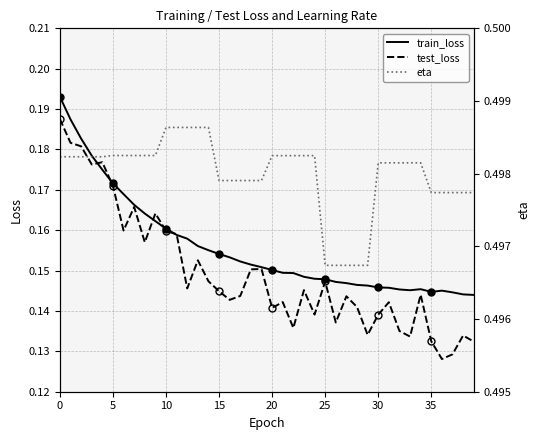

Read the test_loss value at 5.

0.2